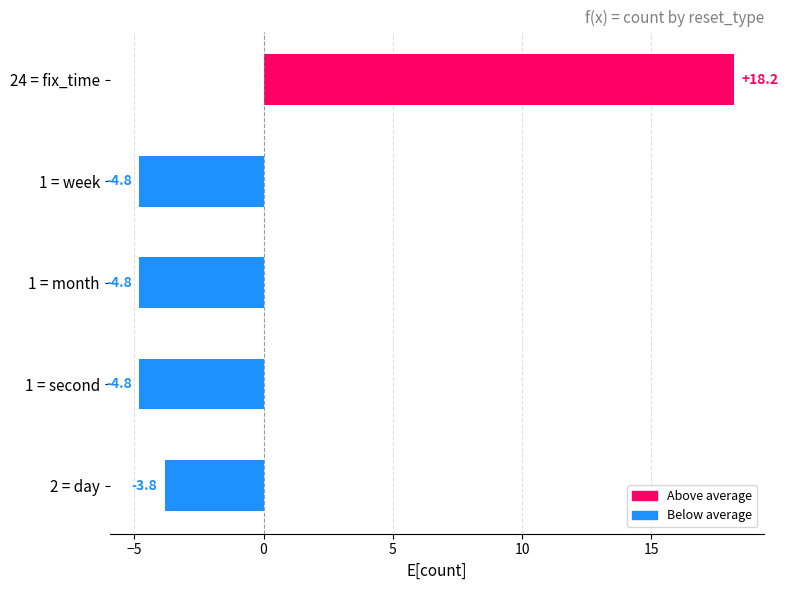

How many bars are there in total?

5